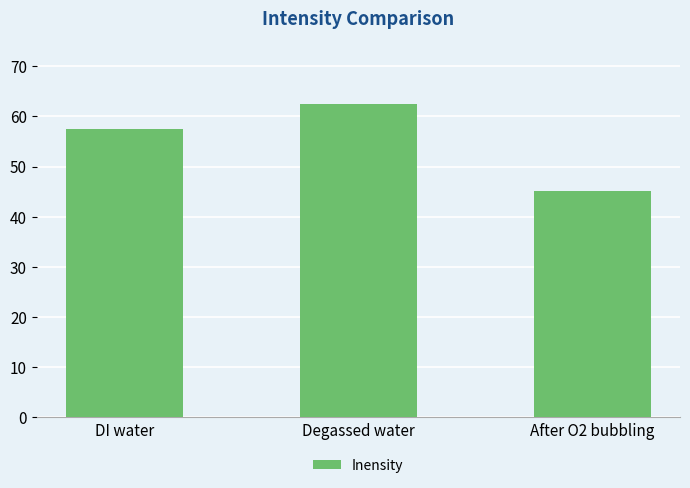

Does the chart contain any negative values?

No